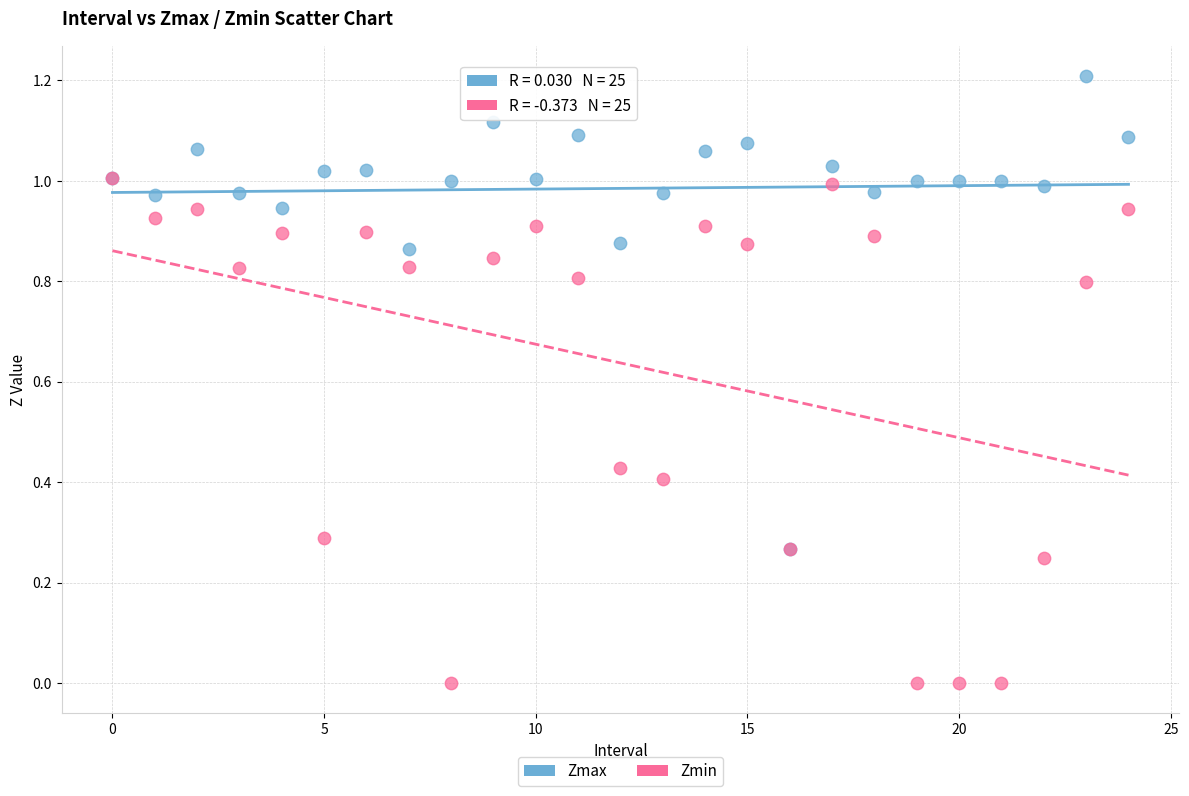

What are all the series names shown in the legend?

Zmax, Zmin